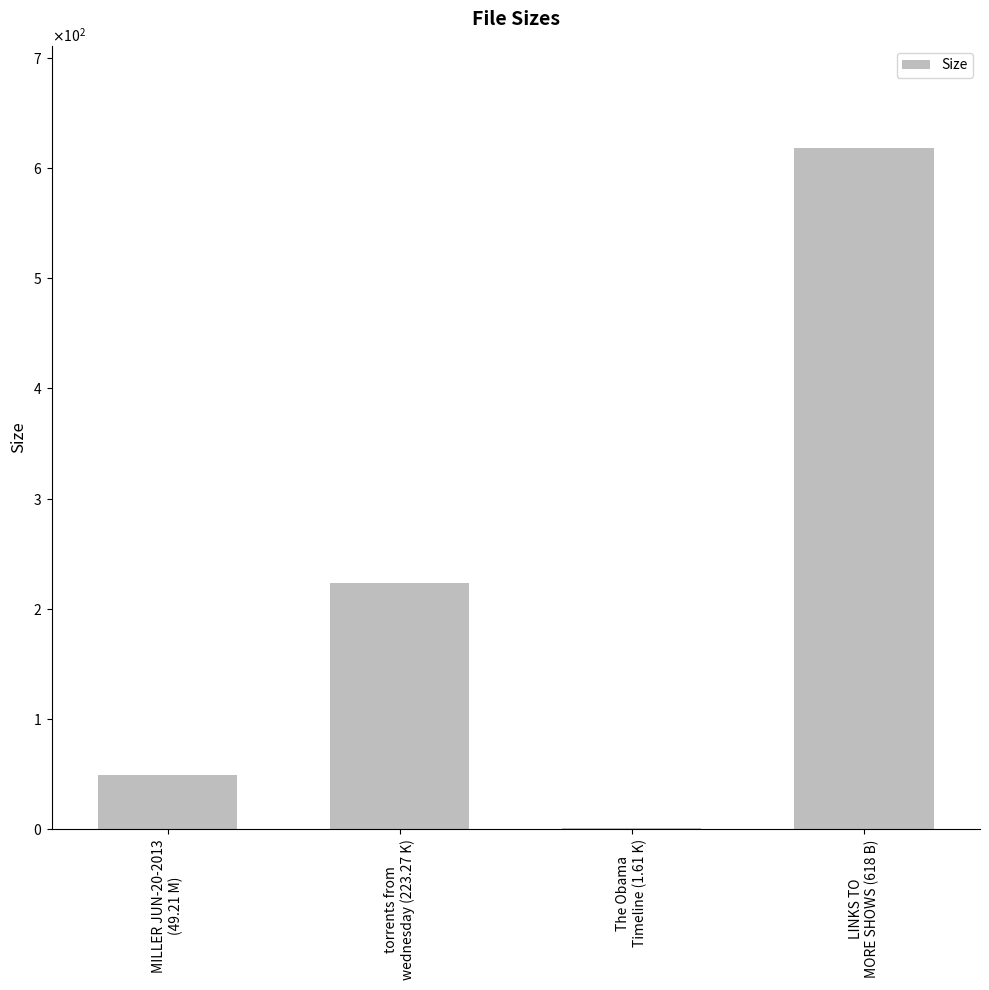

List the labels in order of value, smallest first.

The Obama
Timeline (1.61 K), MILLER JUN-20-2013
(49.21 M), torrents from
wednesday (223.27 K), LINKS TO
MORE SHOWS (618 B)